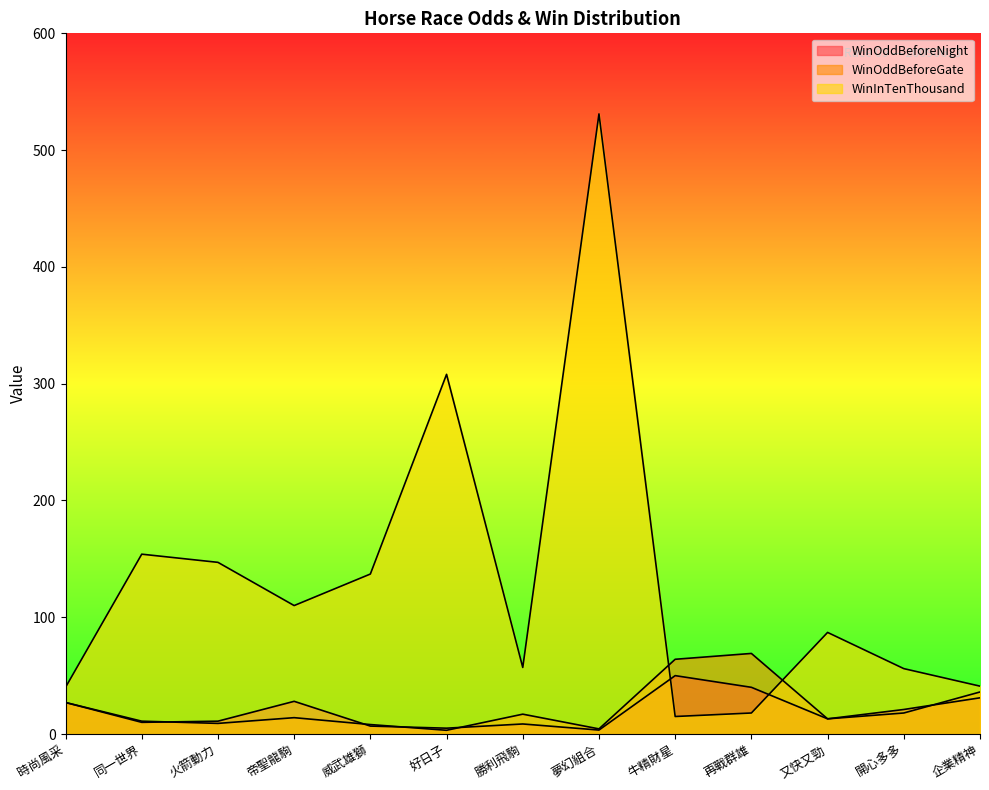

Which series has the largest total across all categories?

WinInTenThousand